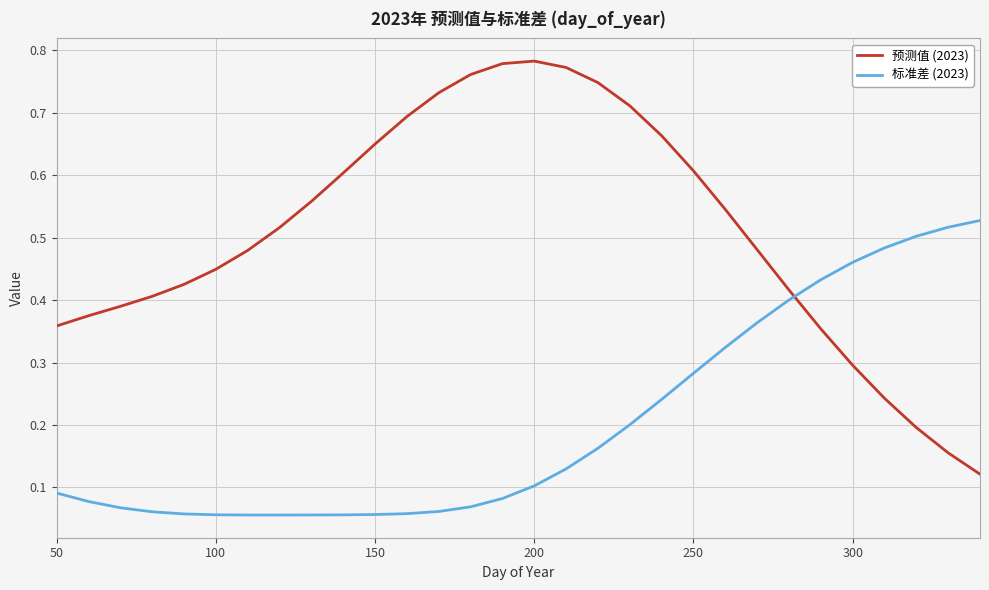

List the series in order of their overall mean, lowest first.

标准差 (2023), 预测值 (2023)